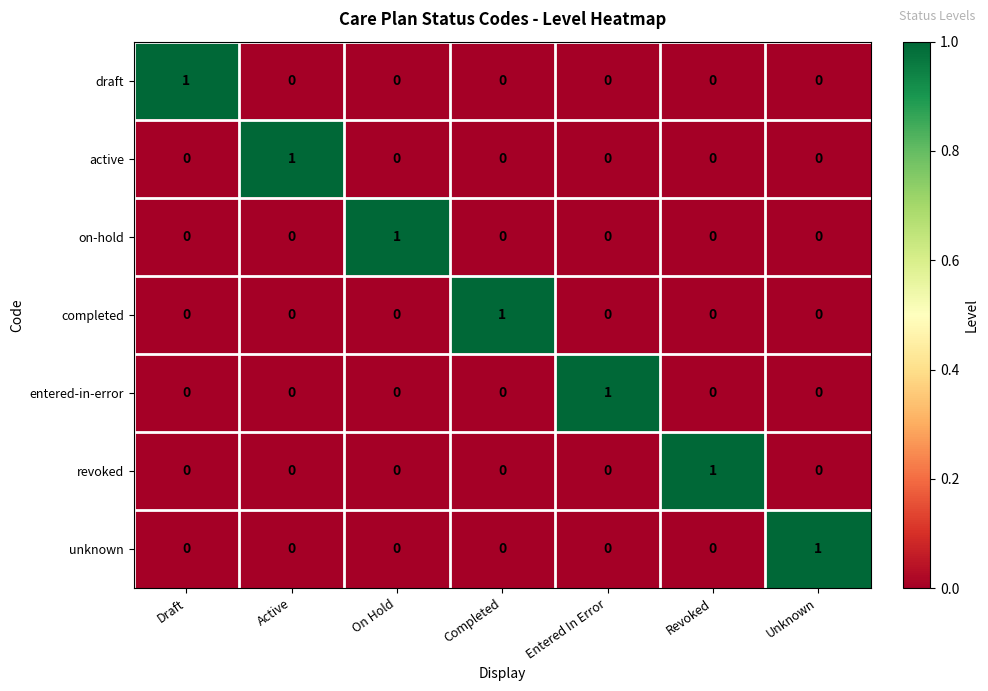

Is it true that on-hold equals -1 at Revoked?

False